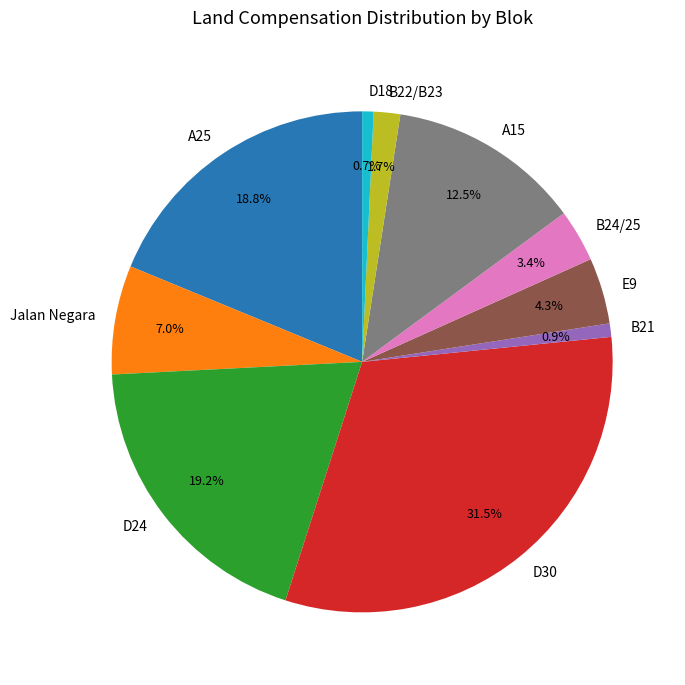

Which slice is the largest?

D30